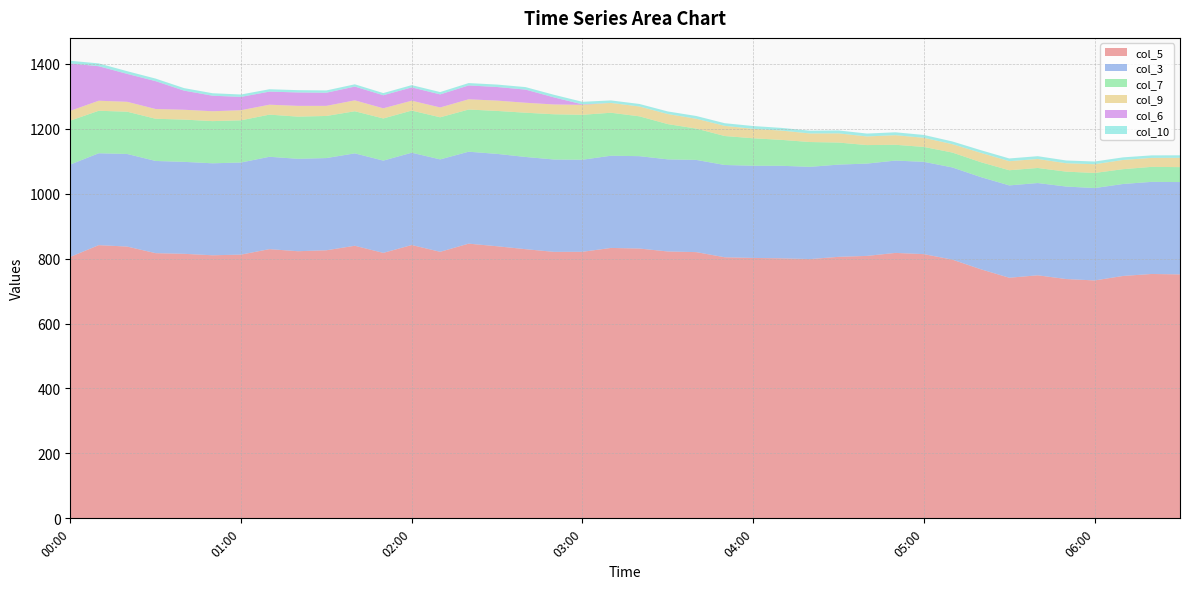

Reading left to right, extract all data points from this chart.

col_5: 00:00=805.3	00:10=841.5	00:20=837.1	00:30=816.8	00:40=814.8	00:50=810.3	01:00=812.3	01:10=829.2	01:20=822.8	01:30=825.7	01:40=839.6	01:50=817.7	02:00=841.9	02:10=821.0	02:20=846.1	02:30=838.1	02:40=829.1	02:50=820.8	03:00=821.0	03:10=832.9	03:20=831.1	03:30=822.0	03:40=820.0	03:50=804.2	04:00=802.1	04:10=800.9	04:20=798.6	04:30=805.5	04:40=808.4	04:50=817.6	05:00=813.8	05:10=796.9	05:20=767.2	05:30=741.1	05:40=748.6	05:50=737.1	06:00=732.8	06:10=746.6	06:20=752.7	06:30=751.4
col_3: 00:00=284.5	00:10=283.0	00:20=285.2	00:30=284.0	00:40=283.2	00:50=283.3	01:00=283.7	01:10=284.5	01:20=284.6	01:30=284.0	01:40=284.6	01:50=284.2	02:00=284.3	02:10=284.6	02:20=283.2	02:30=284.5	02:40=284.0	02:50=284.5	03:00=283.6	03:10=284.0	03:20=284.5	03:30=283.7	03:40=284.0	03:50=284.2	04:00=284.0	04:10=285.0	04:20=284.1	04:30=284.1	04:40=284.3	04:50=284.4	05:00=284.3	05:10=283.9	05:20=283.9	05:30=284.4	05:40=284.2	05:50=284.9	06:00=284.5	06:10=283.3	06:20=283.7	06:30=284.4
col_7: 00:00=135.2	00:10=130.9	00:20=130.2	00:30=130.0	00:40=130.2	00:50=129.9	01:00=130.0	01:10=129.8	01:20=129.9	01:30=129.7	01:40=129.7	01:50=129.8	02:00=129.8	02:10=129.7	02:20=129.9	02:30=132.3	02:40=136.3	02:50=139.3	03:00=138.4	03:10=132.4	03:20=122.7	03:30=108.6	03:40=96.5	03:50=89.2	04:00=84.6	04:10=79.8	04:20=76.4	04:30=67.9	04:40=57.0	04:50=48.6	05:00=45.9	05:10=45.9	05:20=45.9	05:30=46.7	05:40=46.4	05:50=45.9	06:00=46.5	06:10=45.6	06:20=46.2	06:30=46.0
col_9: 00:00=30.2	00:10=30.9	00:20=30.5	00:30=30.0	00:40=30.3	00:50=30.4	01:00=31.1	01:10=30.6	01:20=33.2	01:30=31.1	01:40=33.6	01:50=31.3	02:00=30.4	02:10=30.3	02:20=31.5	02:30=31.8	02:40=30.7	02:50=30.2	03:00=30.6	03:10=30.3	03:20=30.3	03:30=31.0	03:40=30.3	03:50=31.3	04:00=29.1	04:10=28.6	04:20=26.4	04:30=28.3	04:40=26.6	04:50=29.6	05:00=28.1	05:10=25.8	05:20=28.8	05:30=27.9	05:40=27.7	05:50=25.9	06:00=26.9	06:10=28.4	06:20=27.7	06:30=28.7
col_6: 00:00=145.9	00:10=106.3	00:20=86.0	00:30=85.8	00:40=58.9	00:50=47.9	01:00=41.0	01:10=40.3	01:20=41.3	01:30=40.4	01:40=42.4	01:50=40.2	02:00=41.0	02:10=40.2	02:20=42.7	02:30=41.9	02:40=40.5	02:50=21.8	03:00=1.5	03:10=0.0	03:20=0.0	03:30=0.0	03:40=0.0	03:50=0.0	04:00=0.0	04:10=0.0	04:20=0.0	04:30=0.0	04:40=0.0	04:50=0.0	05:00=0.0	05:10=0.0	05:20=0.0	05:30=0.0	05:40=0.0	05:50=0.0	06:00=0.0	06:10=0.0	06:20=0.0	06:30=0.0
col_10: 00:00=8.3	00:10=8.7	00:20=8.3	00:30=7.9	00:40=7.8	00:50=7.6	01:00=7.4	01:10=7.3	01:20=7.1	01:30=7.1	01:40=7.0	01:50=6.7	02:00=7.0	02:10=7.2	02:20=7.3	02:30=7.5	02:40=7.7	02:50=8.0	03:00=7.9	03:10=7.7	03:20=7.8	03:30=8.0	03:40=8.5	03:50=8.2	04:00=8.6	04:10=8.3	04:20=8.5	04:30=9.0	04:40=8.9	04:50=8.9	05:00=8.8	05:10=8.4	05:20=8.2	05:30=8.4	05:40=8.6	05:50=8.5	06:00=8.4	06:10=8.0	06:20=7.7	06:30=7.7